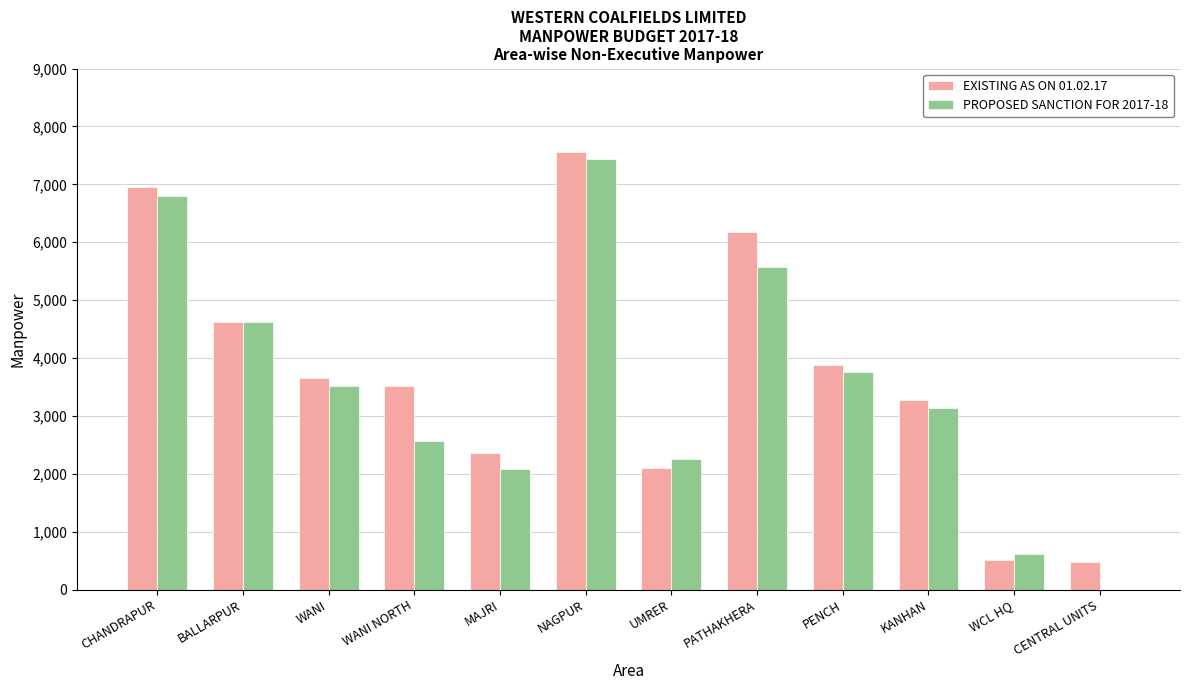

What is the sum of the EXISTING AS ON 01.02.17 values at CENTRAL UNITS and KANHAN?

3745